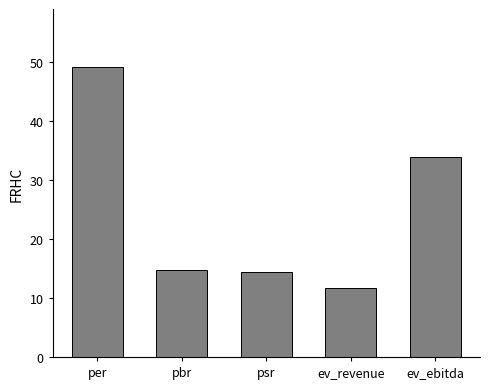

Between psr and per, which is larger?

per